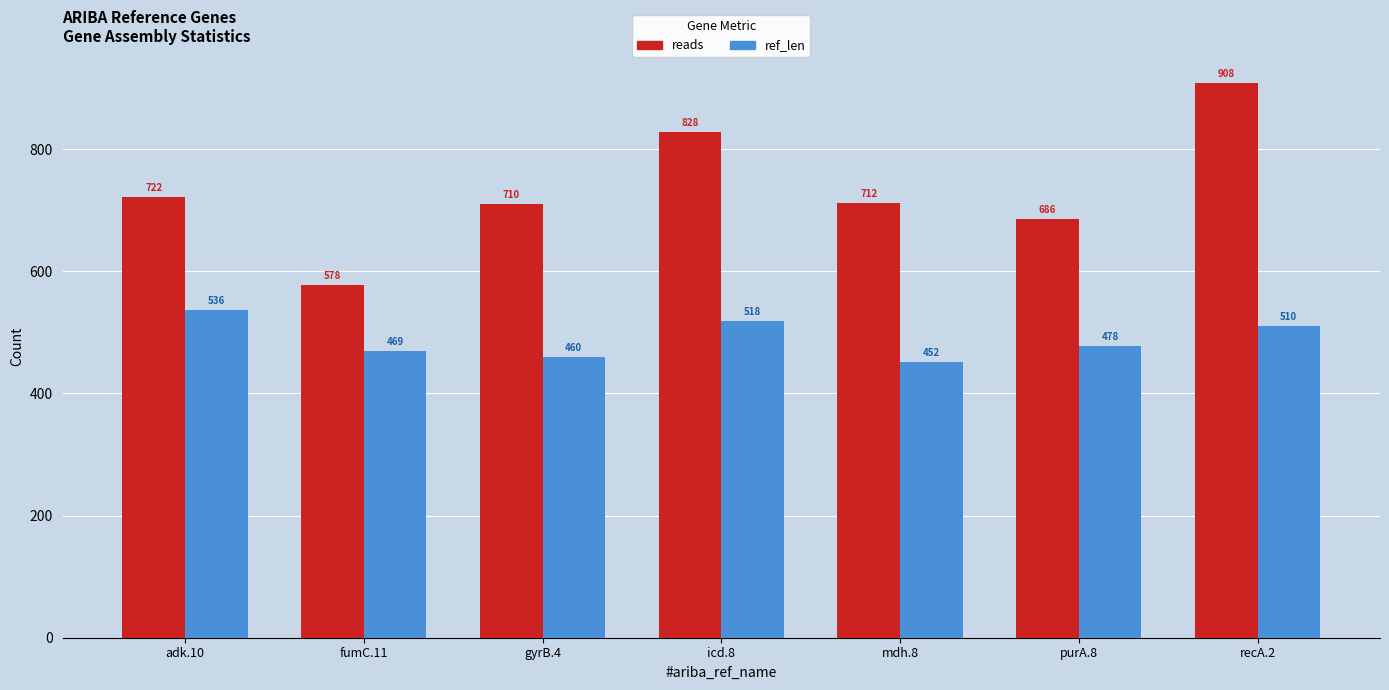

Reading right to left, list all the values displayed in this chart.

reads: recA.2=908	purA.8=686	mdh.8=712	icd.8=828	gyrB.4=710	fumC.11=578	adk.10=722
ref_len: recA.2=510	purA.8=478	mdh.8=452	icd.8=518	gyrB.4=460	fumC.11=469	adk.10=536